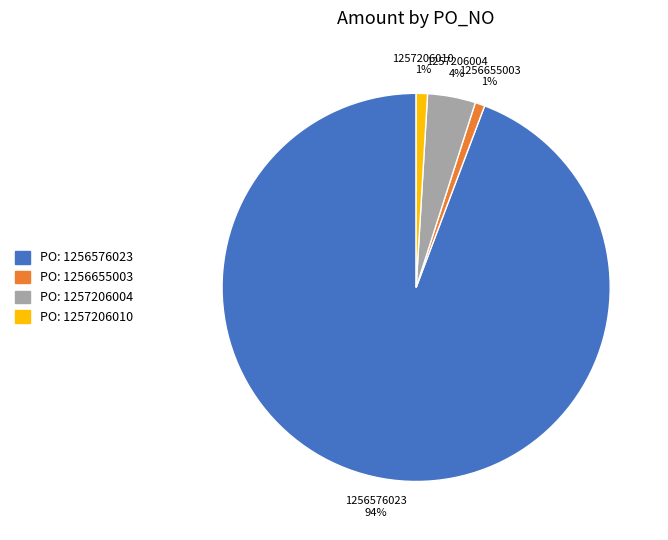

To the nearest percent, what is the difference between the PO: 1257206010 and PO: 1257206004 slice percentages?

3%